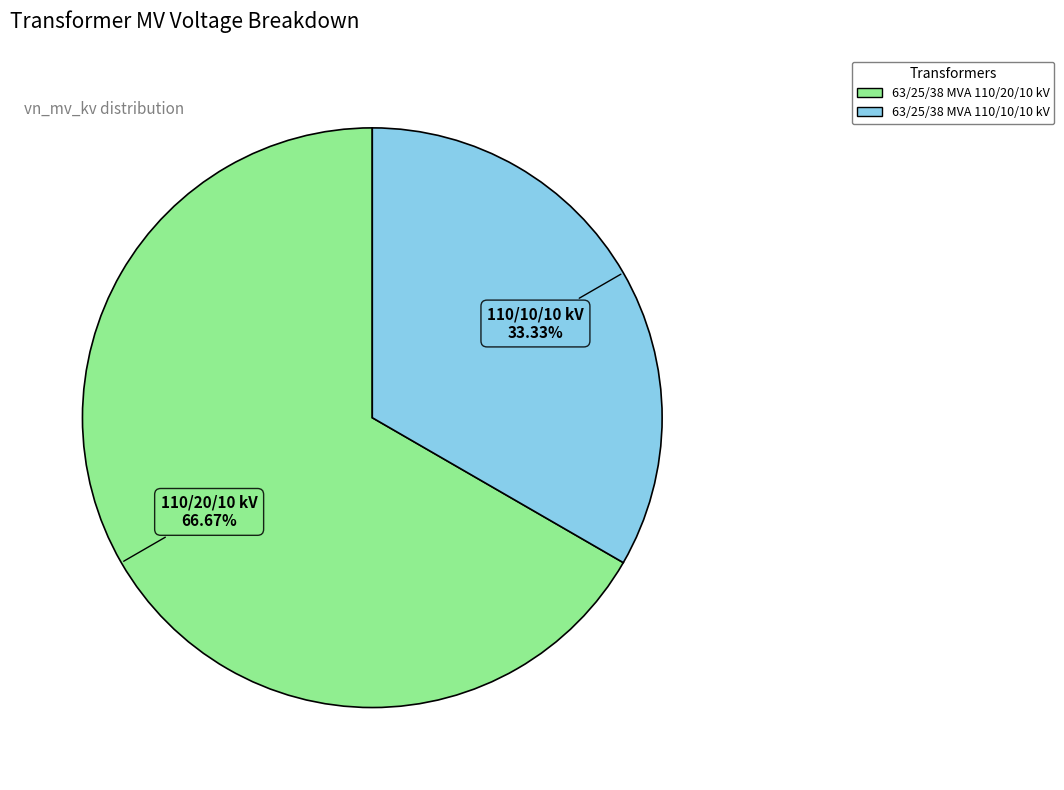

To the nearest percent, what is the difference between the largest and smallest slice percentages?

33%